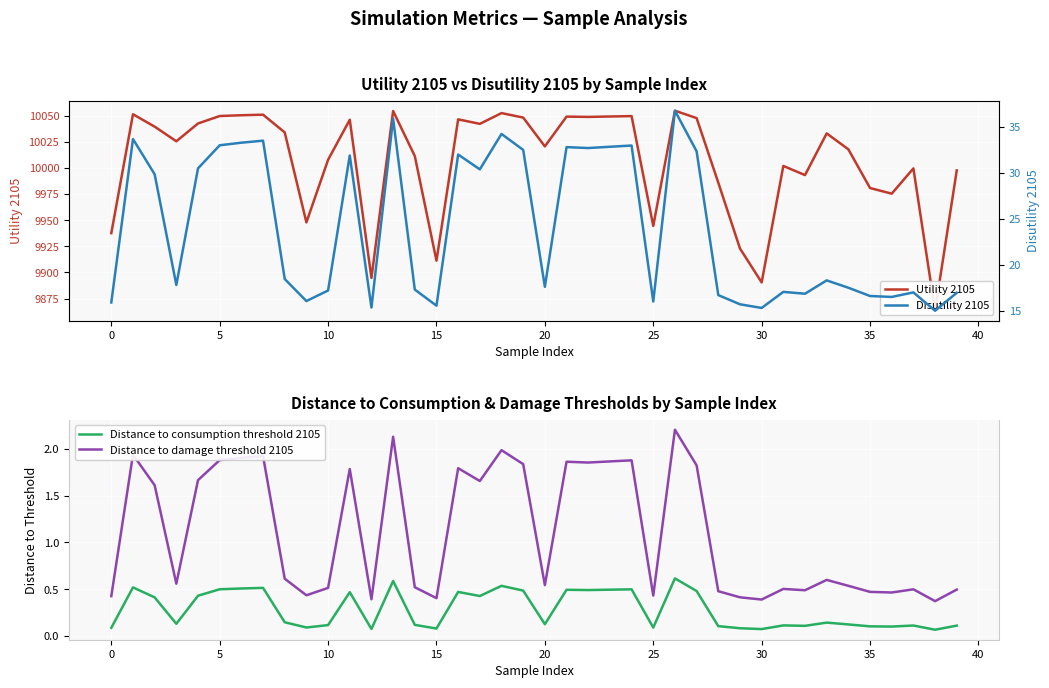

Is the value of Disutility 2105 at 16 greater than the value of Distance to damage threshold 2105 at 24?

Yes